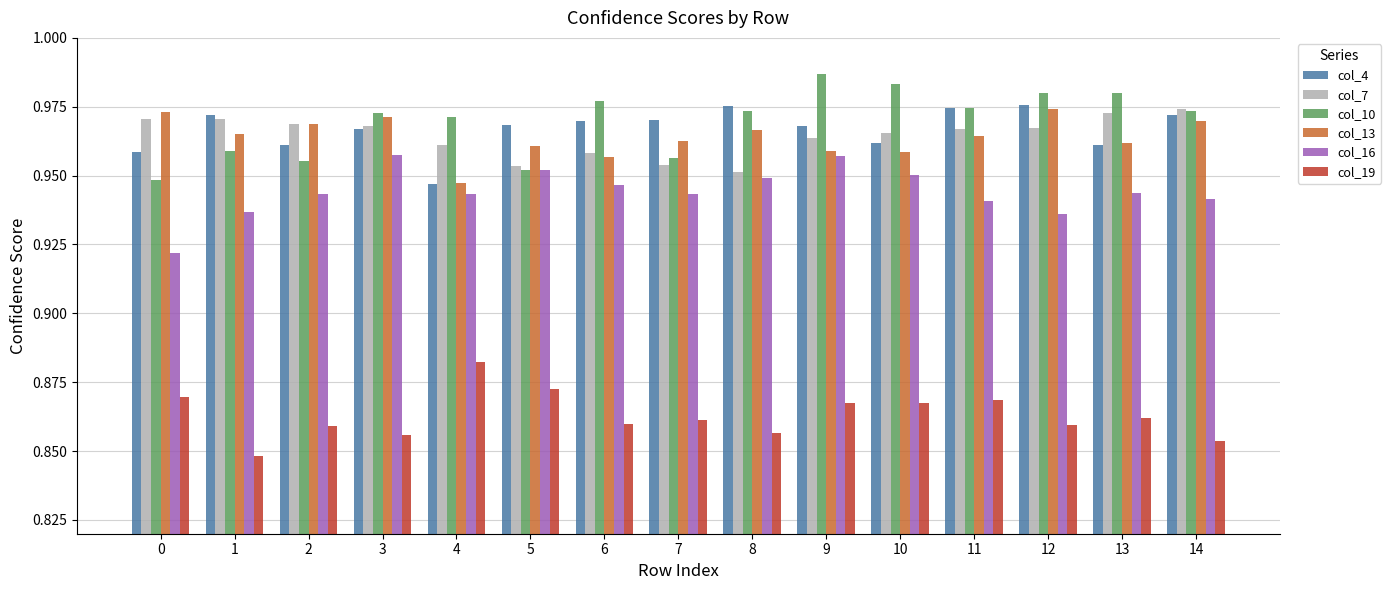

At which category is the sum across all series the highest?

9